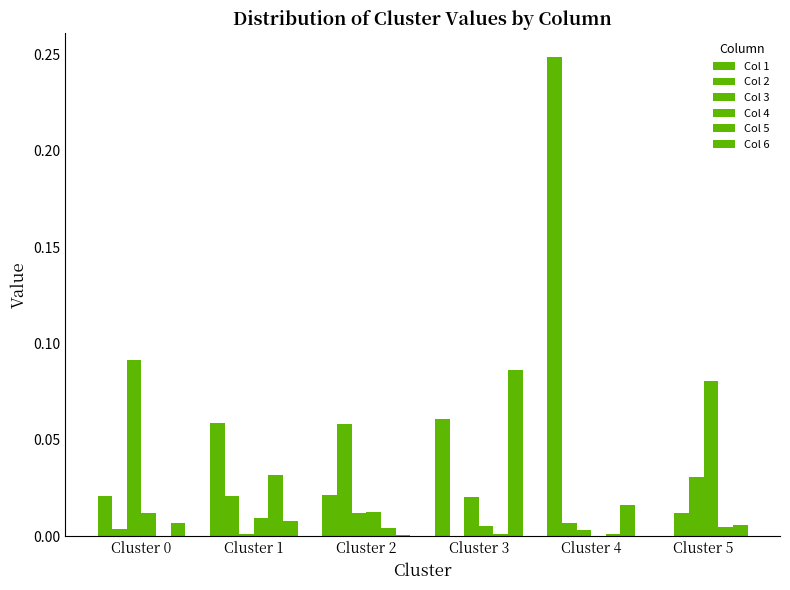

Does the chart contain stacked bars?

No